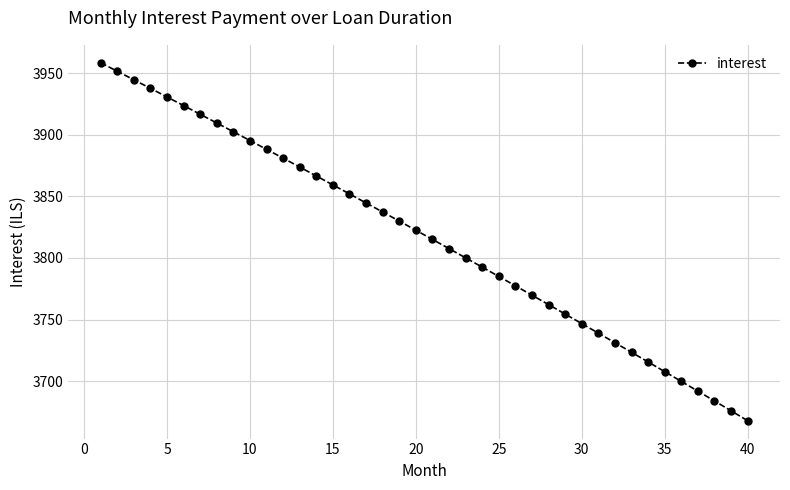

What is the difference between the maximum and minimum values?

290.3